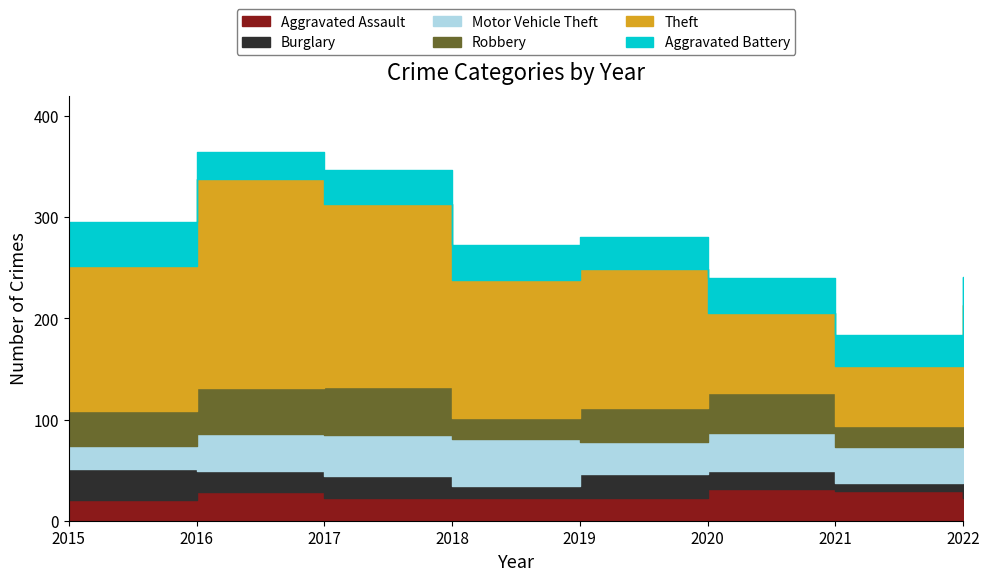

What is the difference between the Theft values at 2018 and 2020?

57